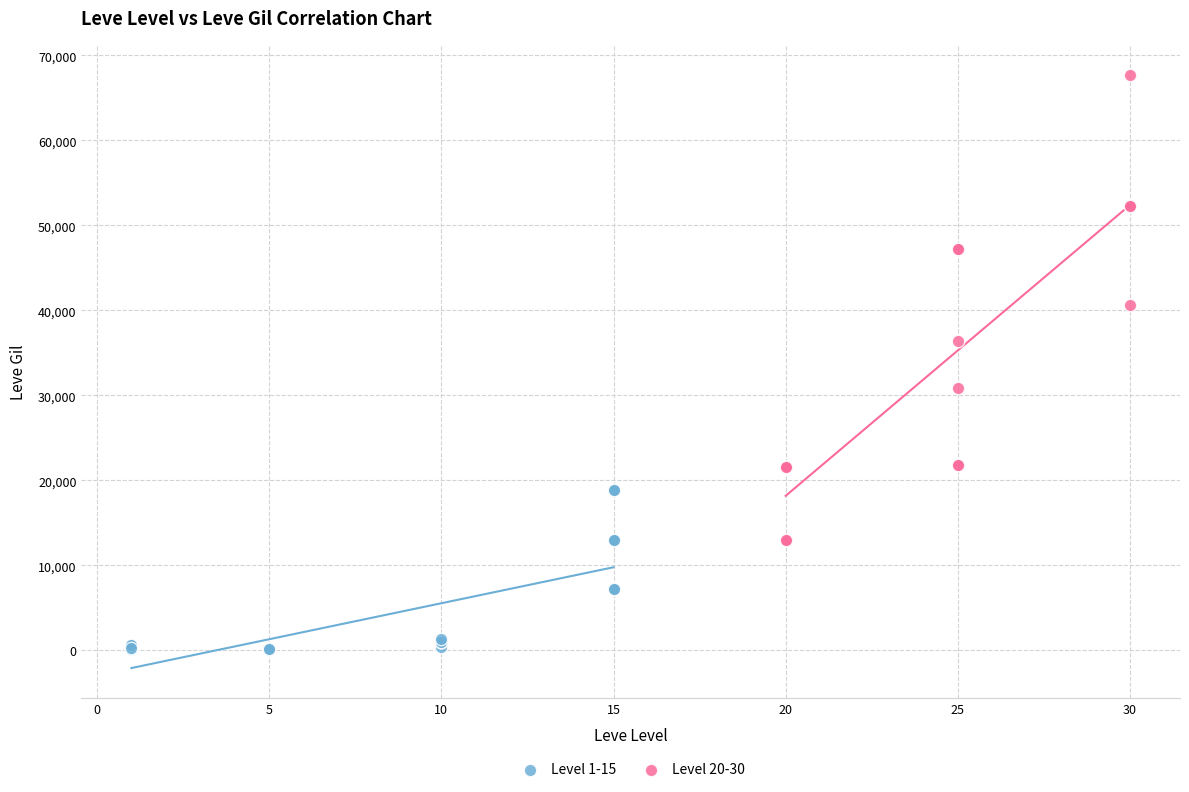

Which series has the largest Y range (max minus min)?

Level 20-30